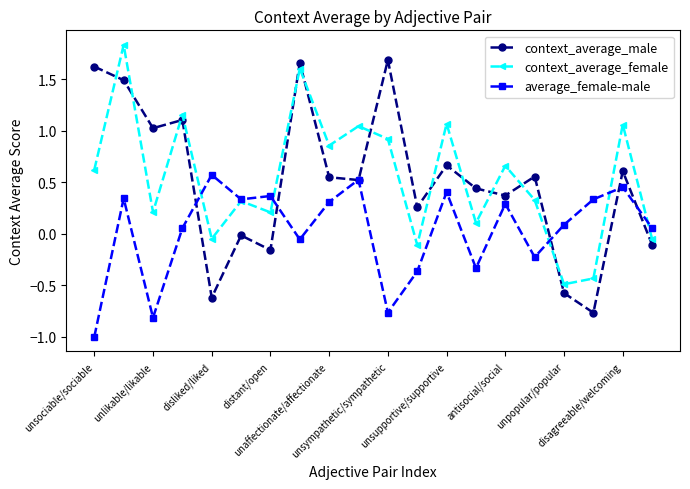

In context_average_male, how many points are higher than both neighbors (excluding endpoints)?

7